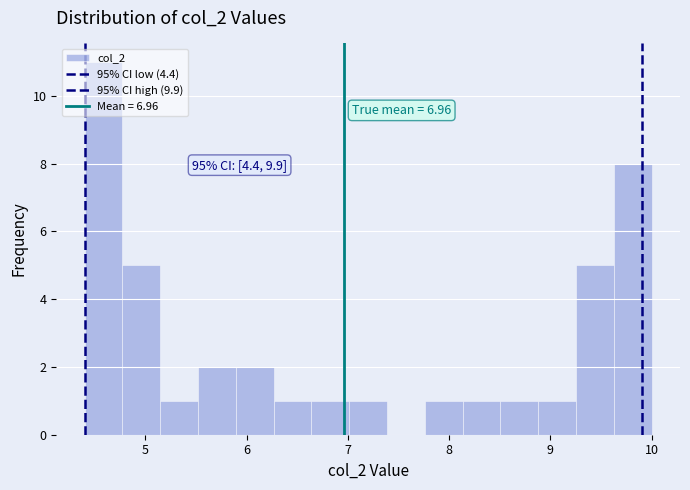

Read against the x-axis, roughly where is the centre of the tallest bar?

4.6